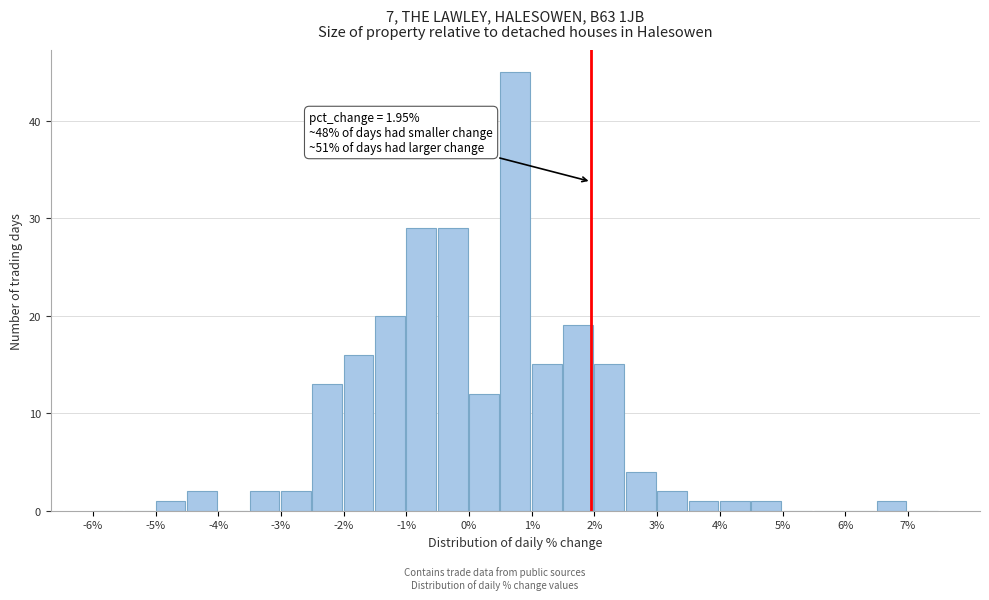

Over which range of the x-axis is the bar tallest?

0.5 to 1.0